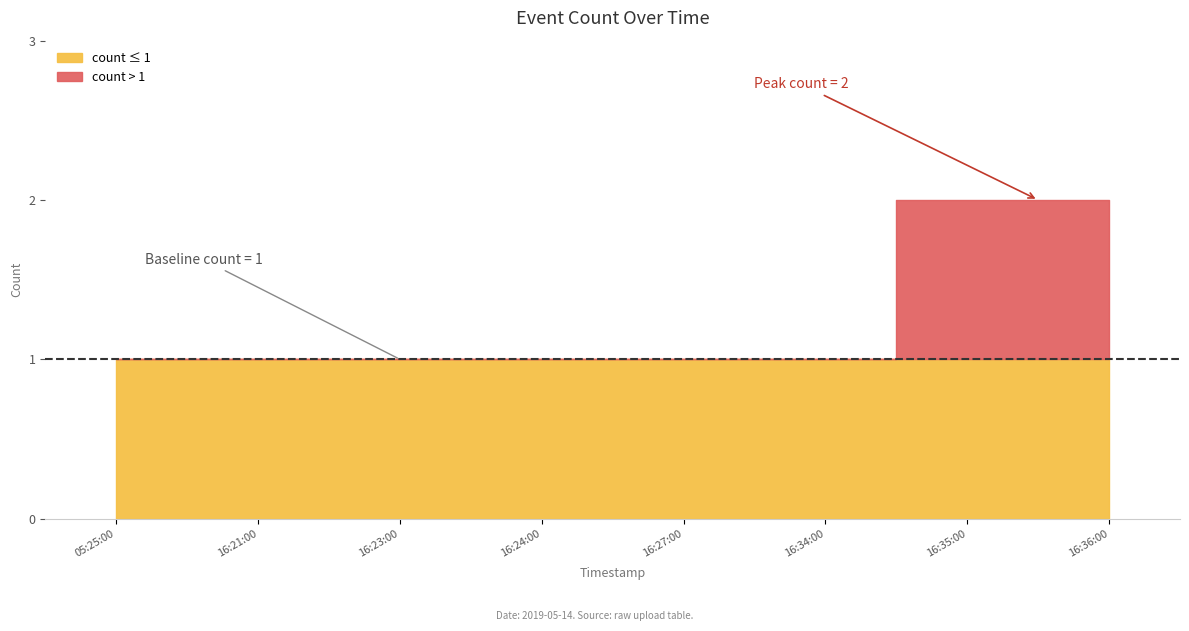

List the labels in order of value, smallest first.

2019-05-14 05:25:00, 2019-05-14 16:21:00, 2019-05-14 16:23:00, 2019-05-14 16:24:00, 2019-05-14 16:27:00, 2019-05-14 16:34:00, 2019-05-14 16:35:00, 2019-05-14 16:36:00